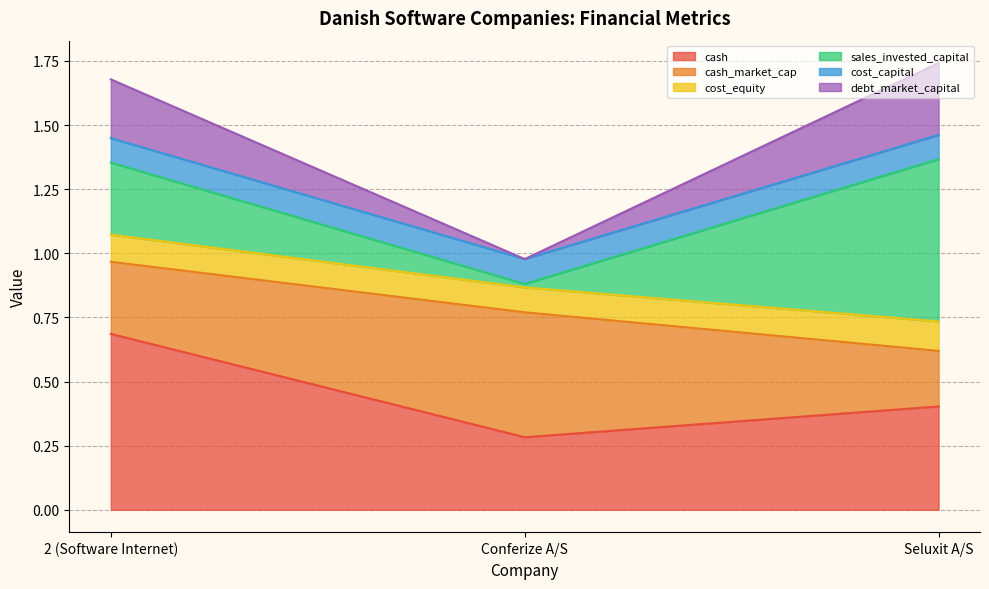

What is the smallest value displayed?

0.3